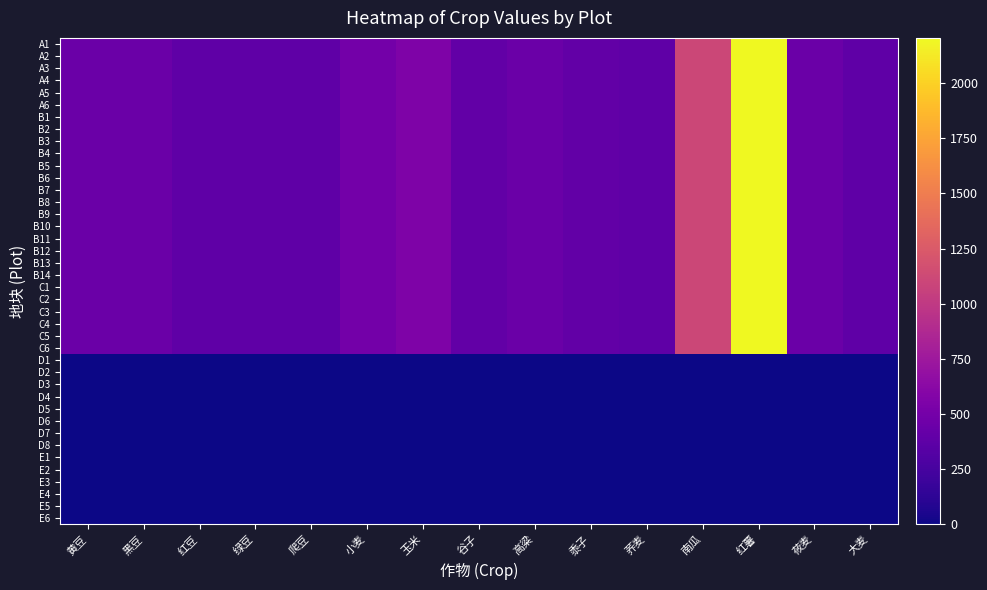

Which category has the highest value across all series?

红薯